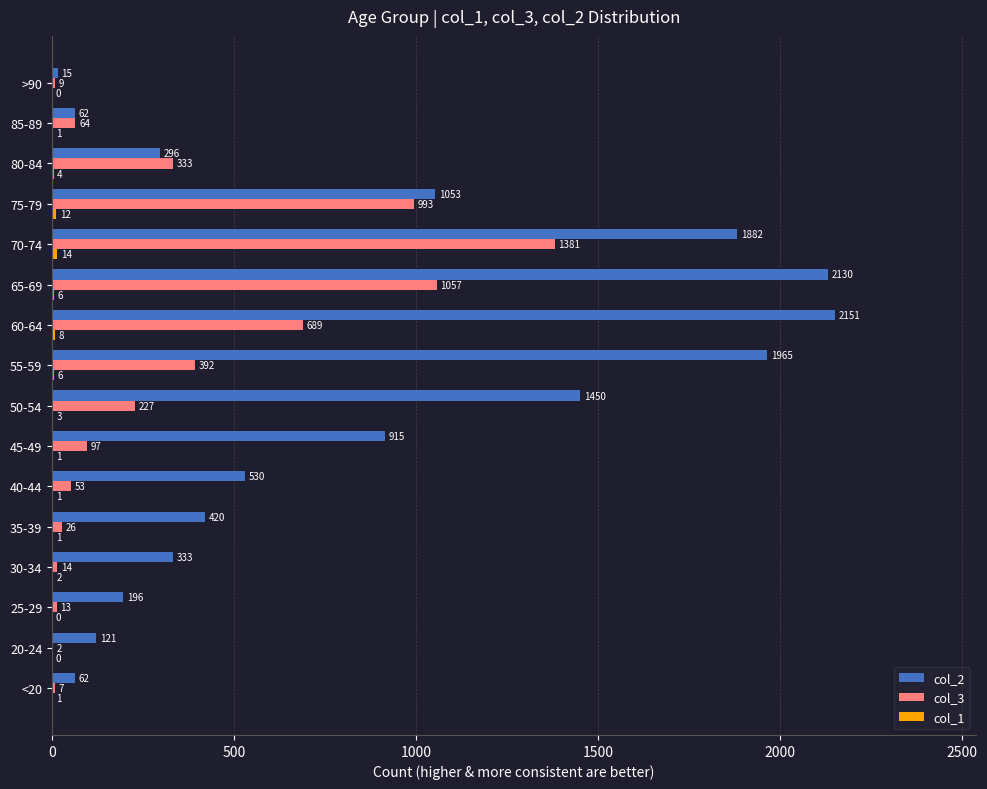

What is the maximum value shown in the chart?

2151